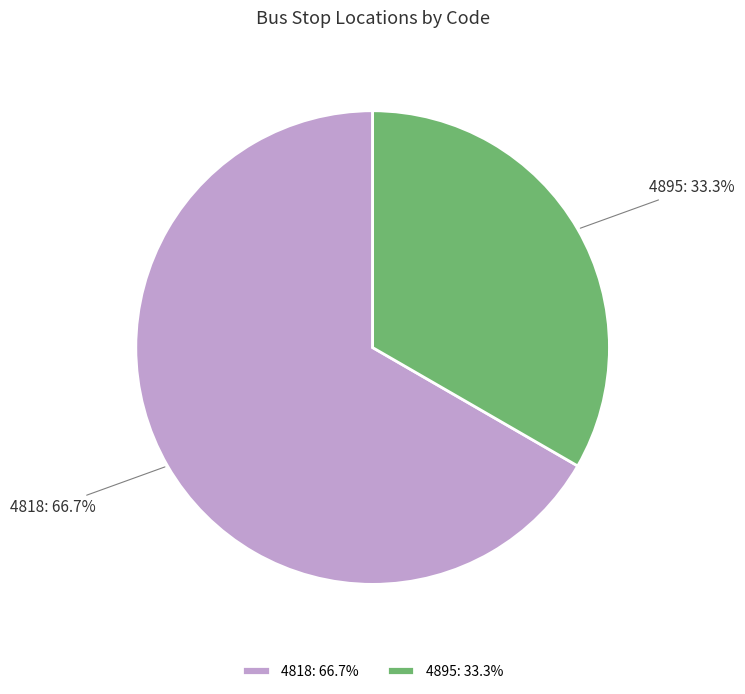

What is the majority slice?

4818